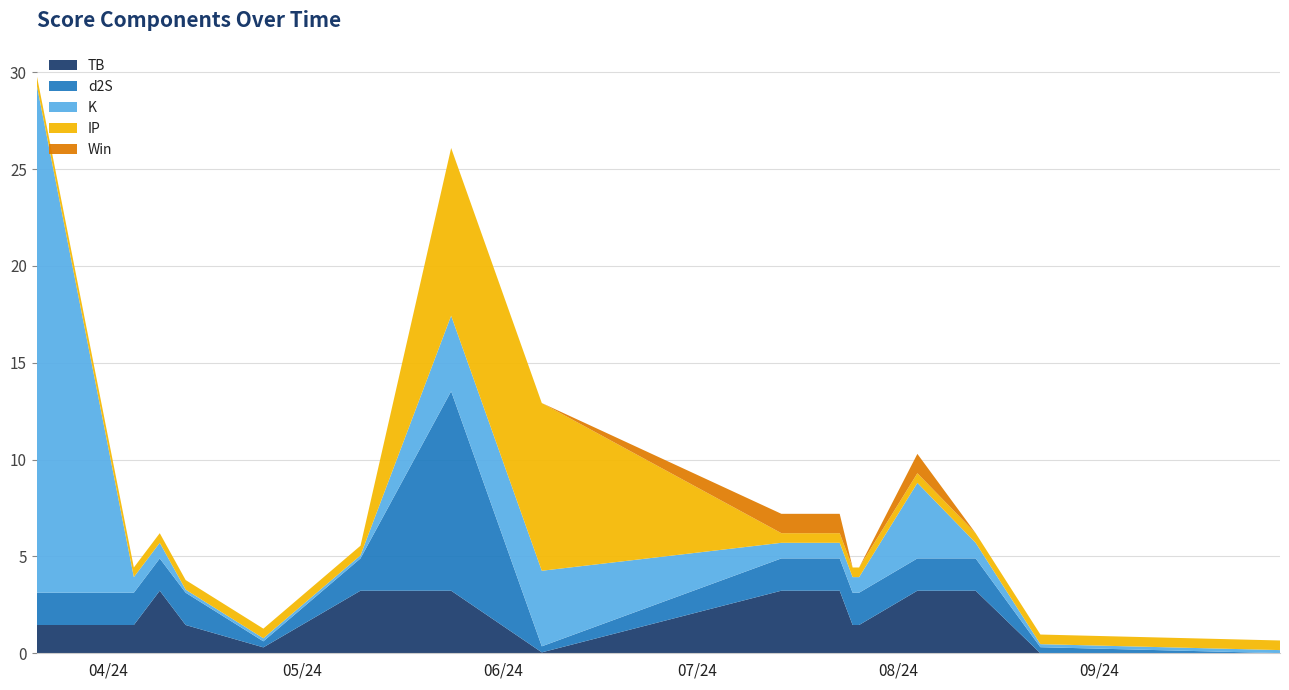

Reading left to right, extract all data points from this chart.

TB: 1.5	1.5	3.2	1.5	0.3	3.2	3.2	0.0	3.2	3.2	1.5	1.5	3.2	3.2	0.0	0.0
d2S: 1.7	1.7	1.7	1.7	0.3	1.7	10.3	0.3	1.7	1.7	1.7	1.7	1.7	1.7	0.3	0.0
K: 26.2	0.8	0.8	0.2	0.2	0.2	3.9	3.9	0.8	0.8	0.8	0.8	3.9	0.8	0.2	0.2
IP: 0.5	0.5	0.5	0.5	0.5	0.5	8.7	8.7	0.5	0.5	0.5	0.5	0.5	0.5	0.5	0.5
Win: 0.0	0.0	0.0	0.0	0.0	0.0	0.0	0.0	1.0	1.0	0.0	0.0	1.0	0.0	0.0	0.0